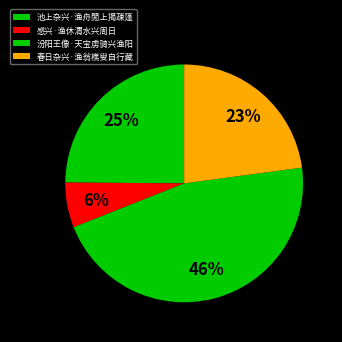

How many slices are in this pie chart?

4